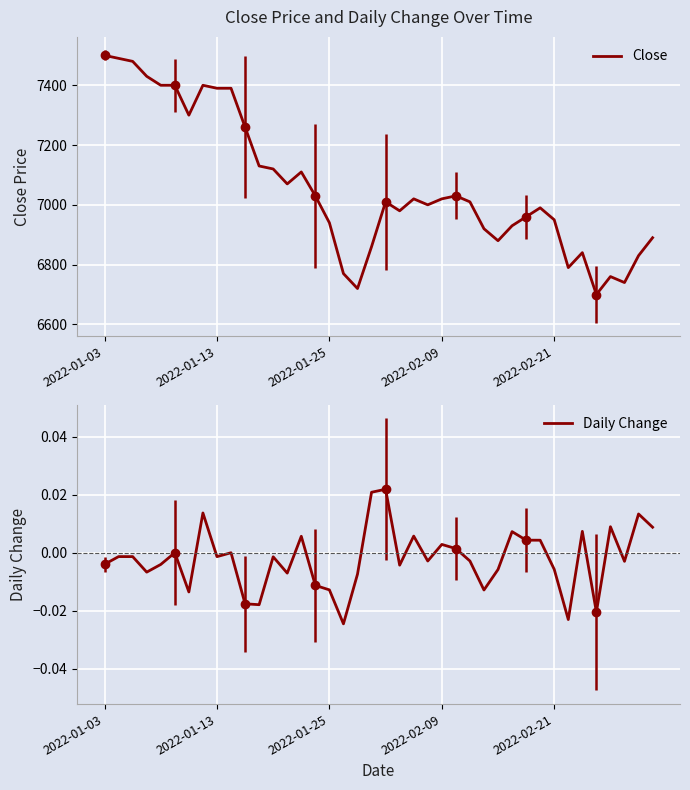

True or false: Close has a value of 9675 at 2022-02-21.

False